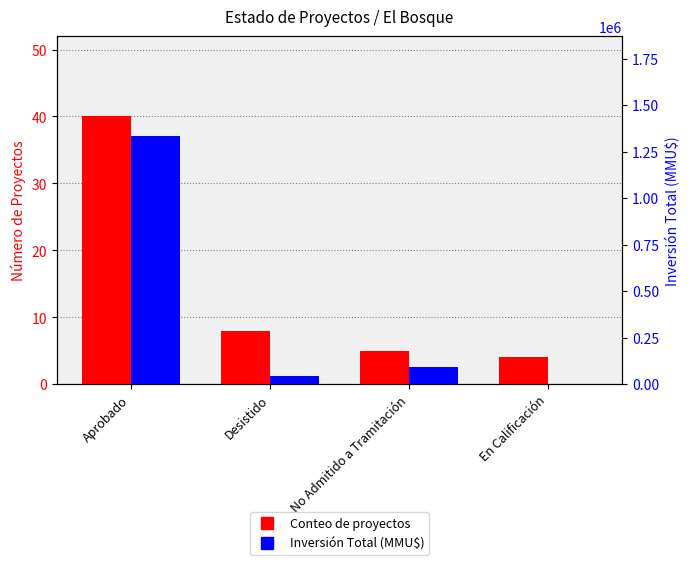

Rank the series by their maximum value, from highest to lowest.

Inversión Total (MMU$), Conteo de proyectos